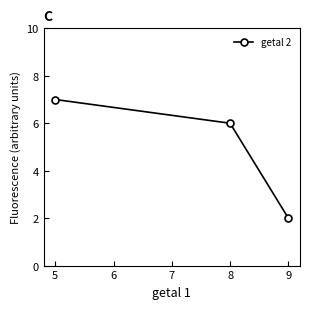

What is the value of the 2nd point from the left?

6